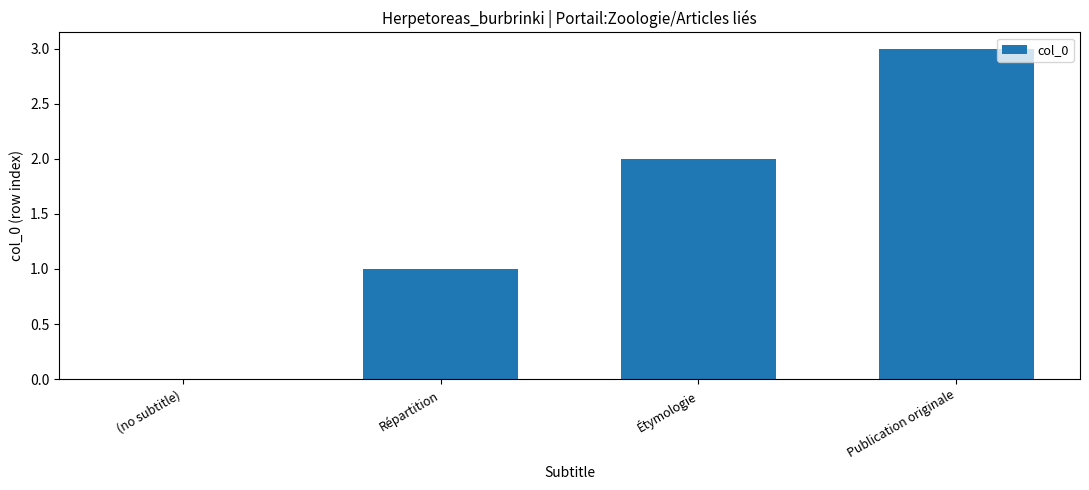

Which label corresponds to the largest value in the chart?

Publication originale